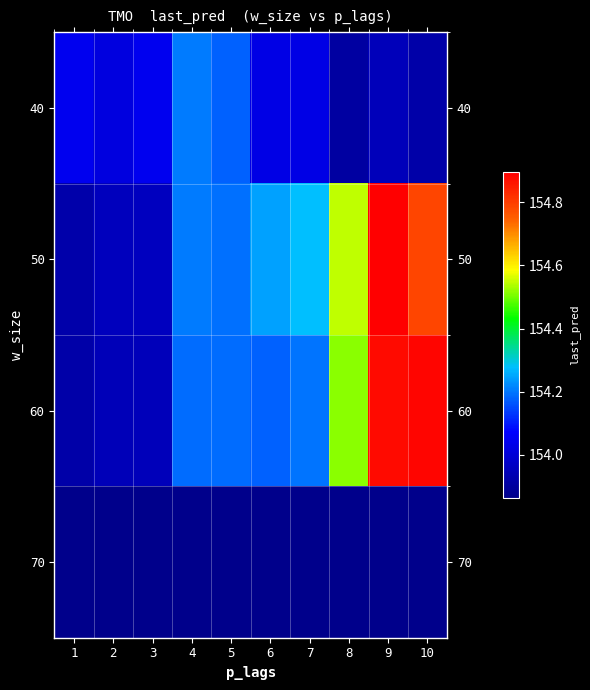

Reading left to right, list all the values displayed in this chart.

40: 1=154.0	2=154.0	3=154.0	4=154.2	5=154.2	6=154.0	7=154.0	8=153.9	9=154.0	10=153.9
50: 1=153.9	2=154.0	3=154.0	4=154.2	5=154.2	6=154.2	7=154.3	8=154.5	9=154.9	10=154.8
60: 1=153.9	2=153.9	3=154.0	4=154.2	5=154.2	6=154.2	7=154.2	8=154.5	9=154.9	10=154.9
70: 1=153.9	2=153.9	3=153.9	4=153.9	5=153.9	6=153.9	7=153.9	8=153.9	9=153.9	10=153.9